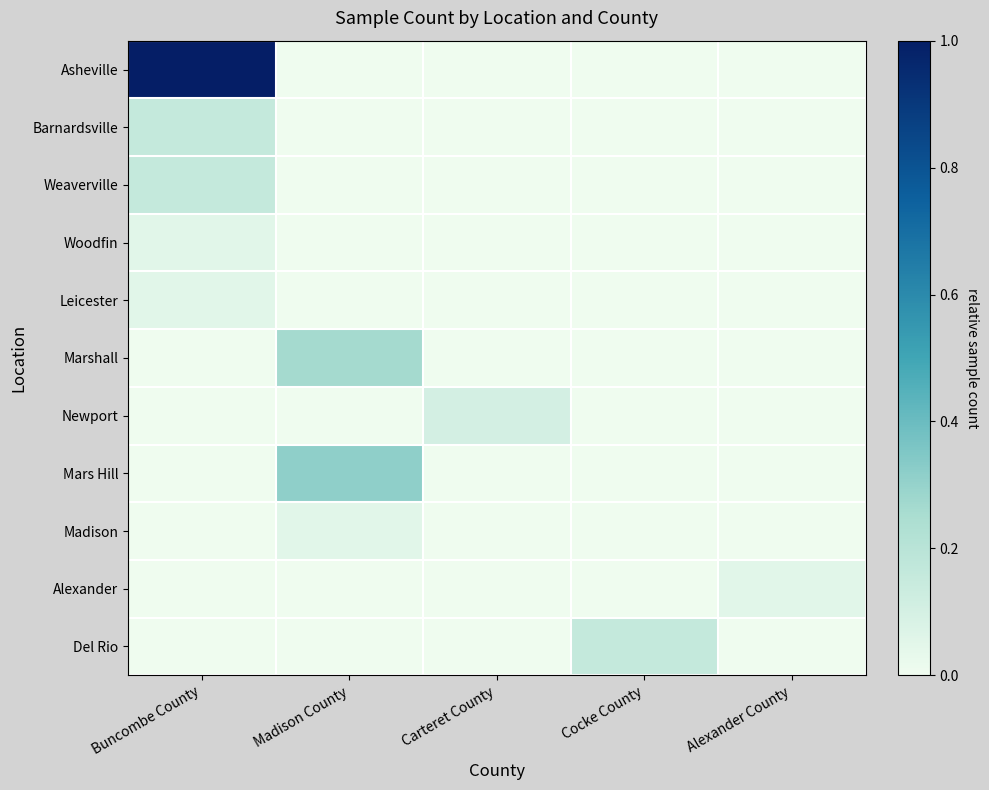

Between Buncombe County and Madison County, which is larger?

Buncombe County